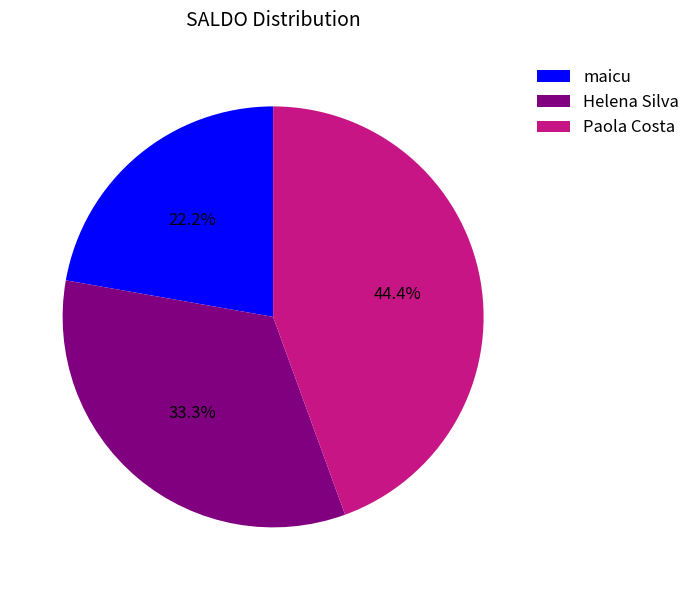

Which category has the smallest portion of the pie?

maicu